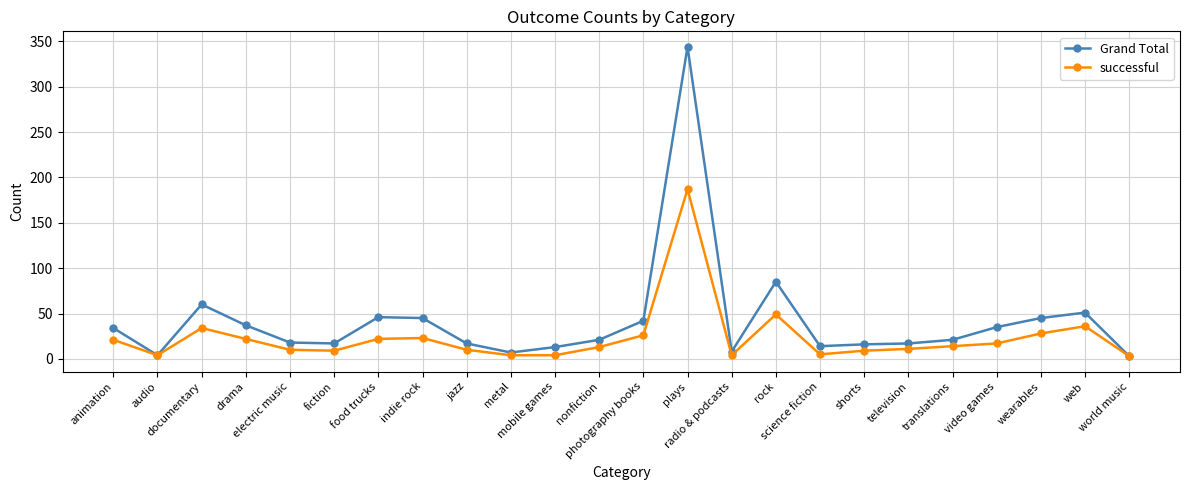

Which series has the largest range (max minus min)?

Grand Total